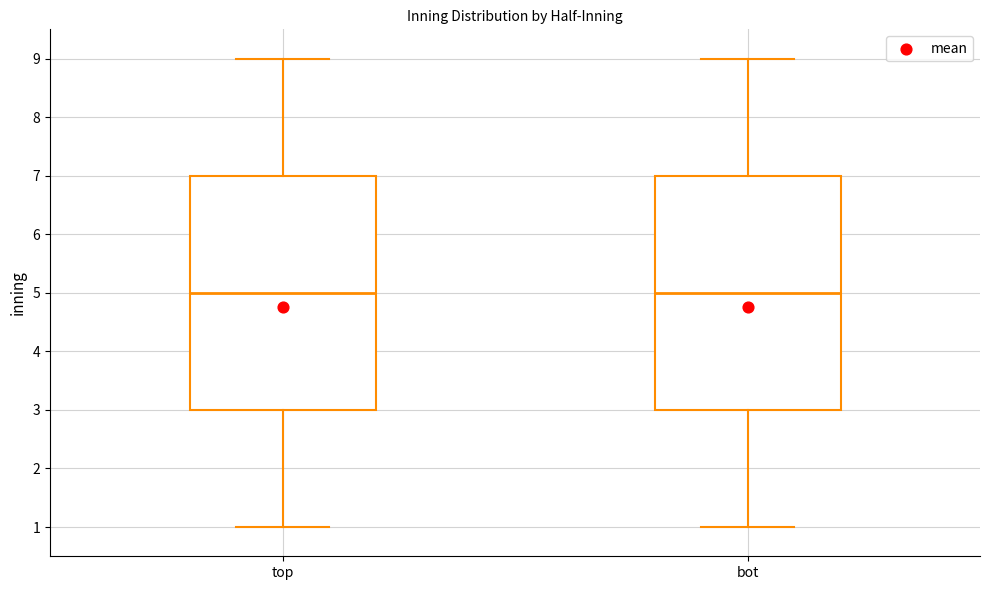

Reading left to right, read every box against the y-axis: the position of its median line, the range the box covers, and the ends of its whiskers. The values are not printed on the chart, so give them approximately, as read against the axis.

top: median 5, box 3 to 7, whiskers 1 to 9
bot: median 5, box 3 to 7, whiskers 1 to 9